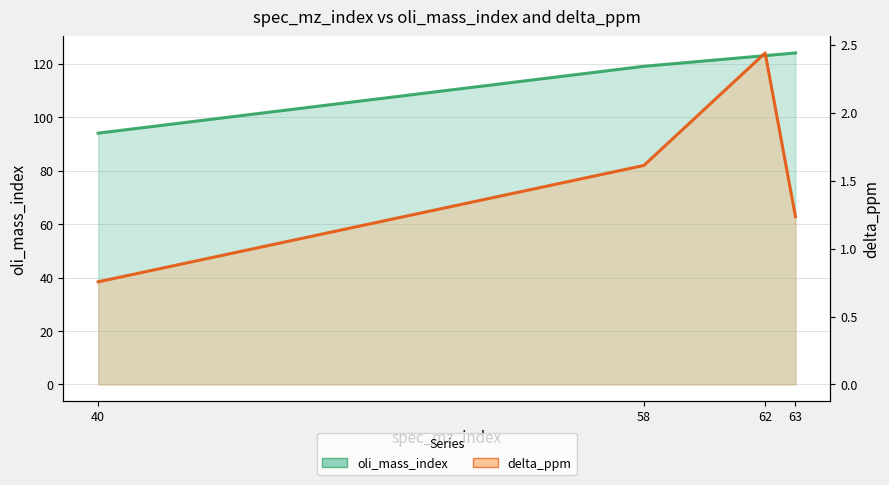

Where is oli_mass_index nearest to the value 109?

58